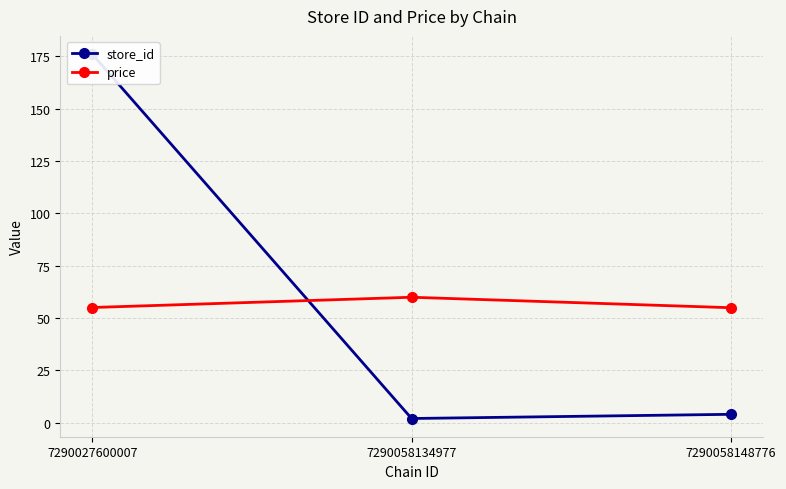

At which category is the sum across all series the highest?

7290027600007